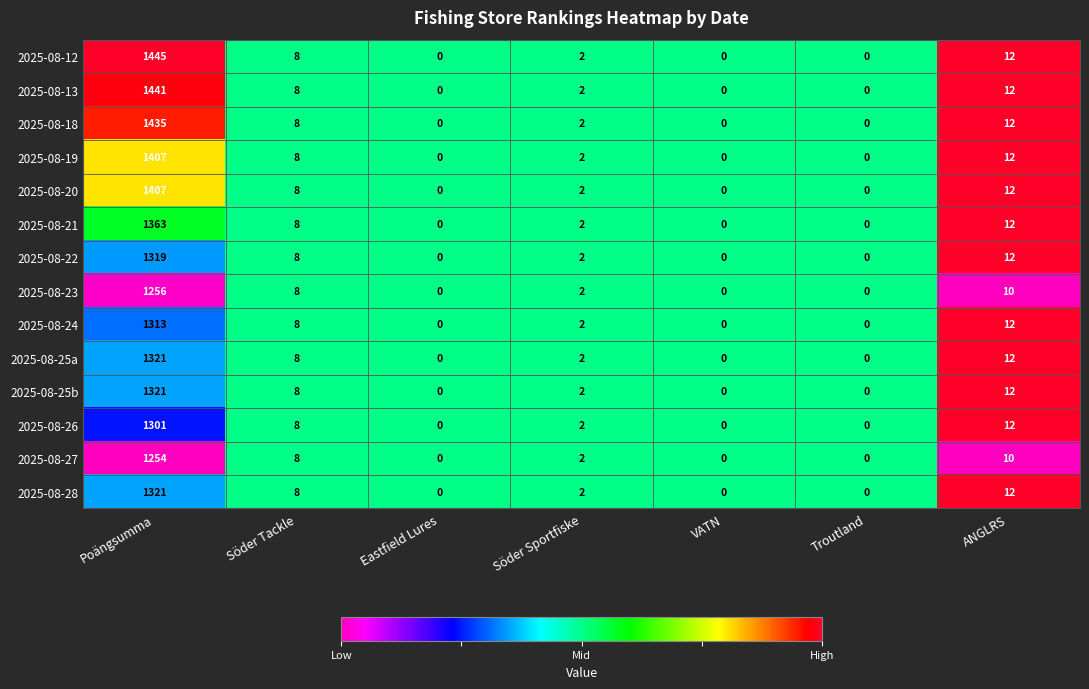

What is the sum of all 2025-08-25a values?

1343